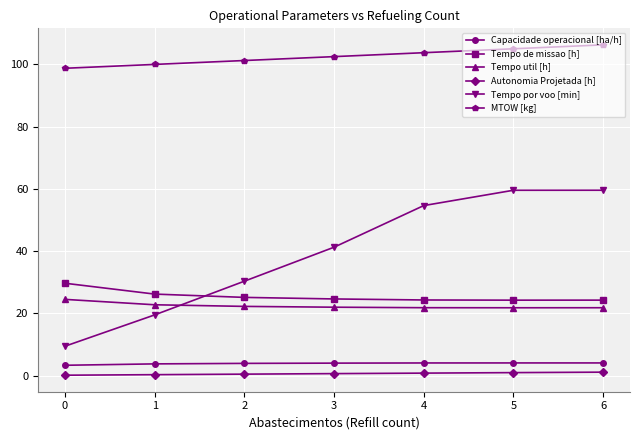

The Tempo util [h] series shows 21.8 at 5. True or false?

True